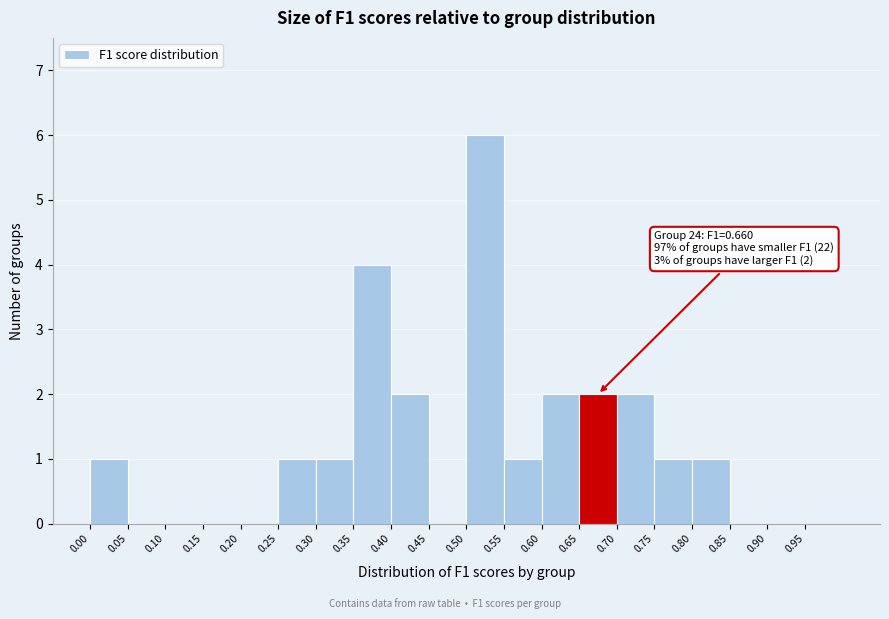

Over which range of the x-axis is the bar tallest?

0.50 to 0.55